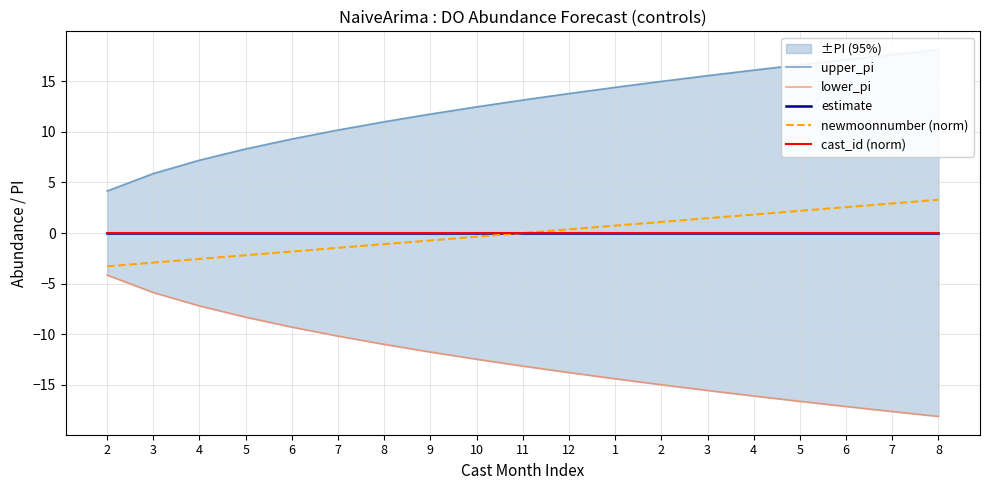

What is the difference between the highest and lowest values at 10?

24.9